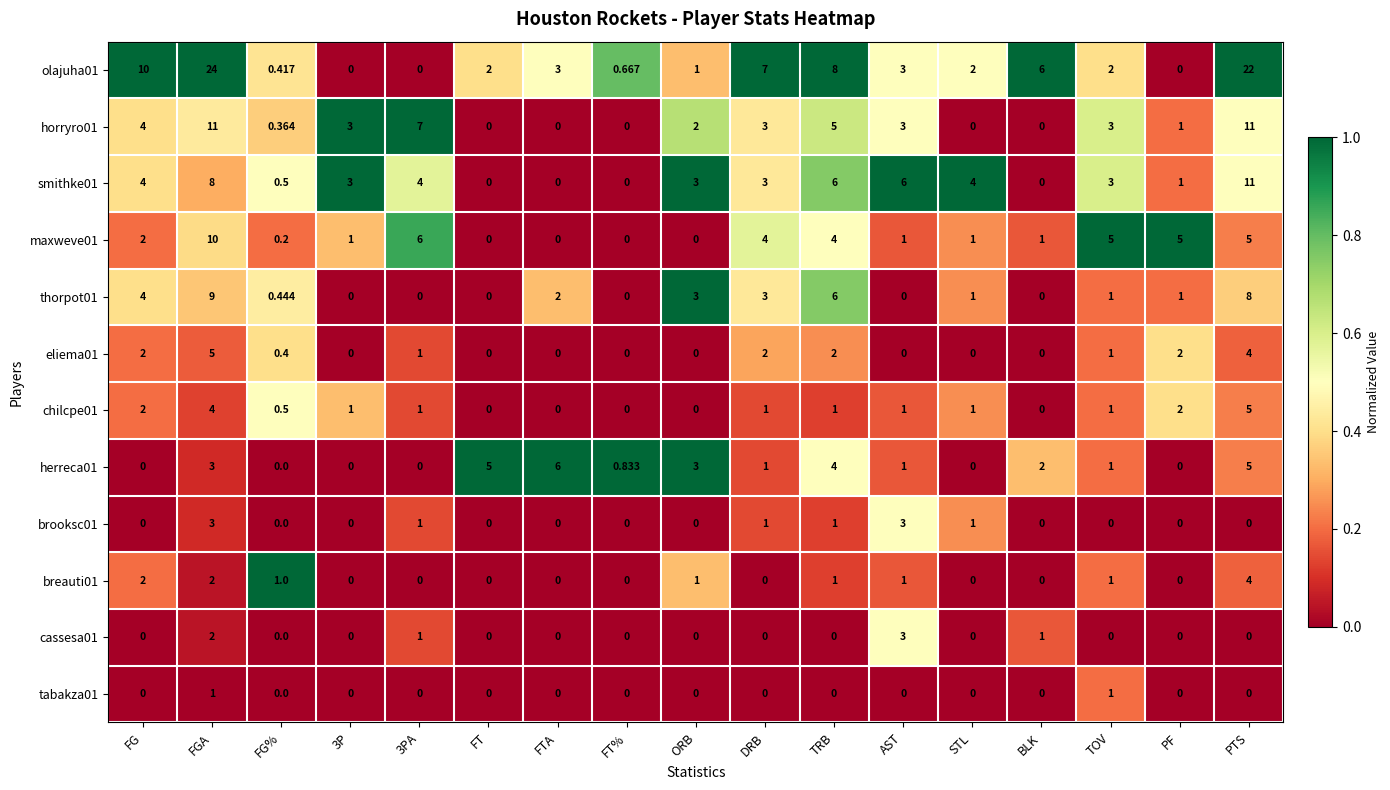

At which category is the sum across all series the highest?

FGA